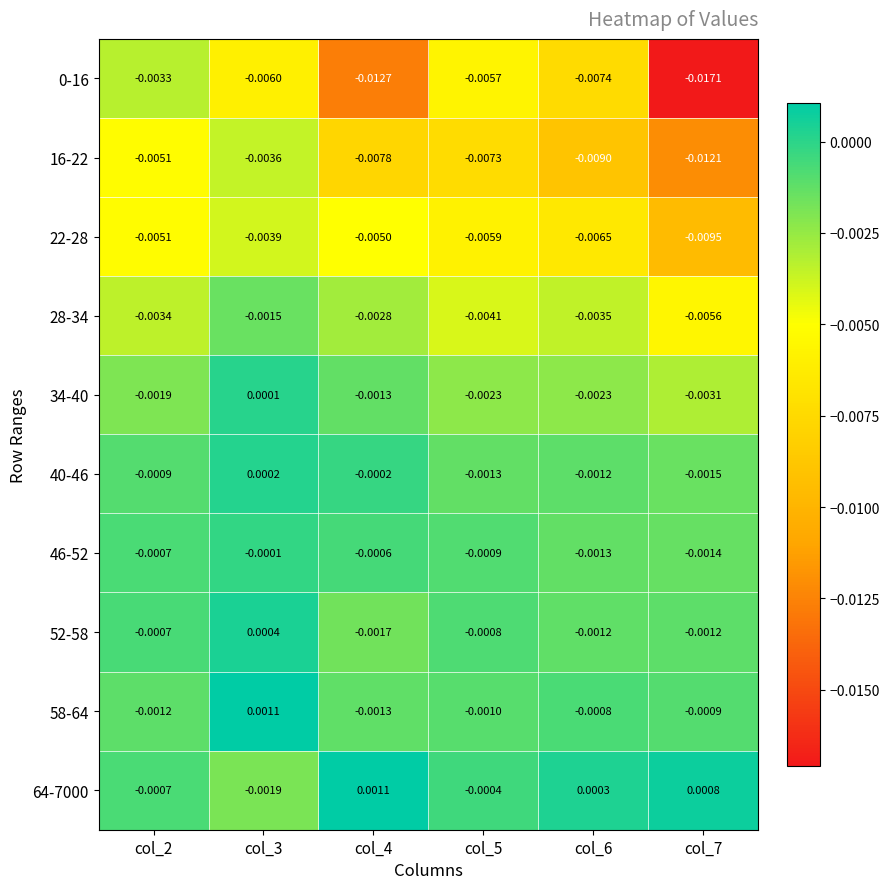

Is the value of 0-16 at col_5 greater than the value of 16-22 at col_5?

Yes